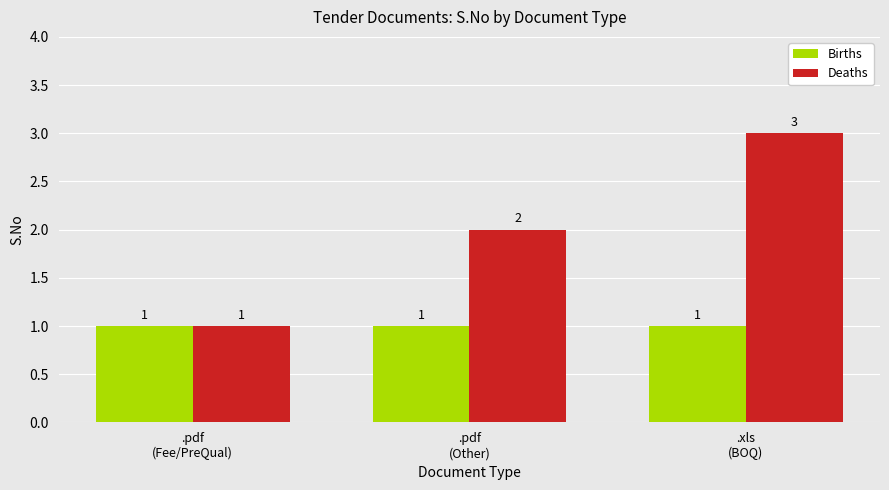

Which category has the highest value across all series?

.xls
(BOQ)